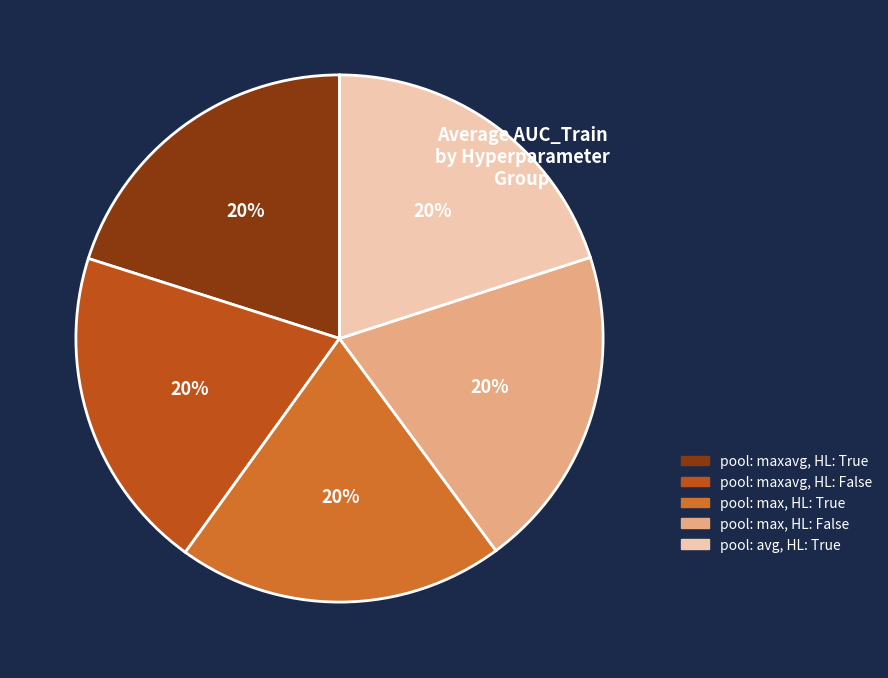

How many segments does this pie chart have?

5